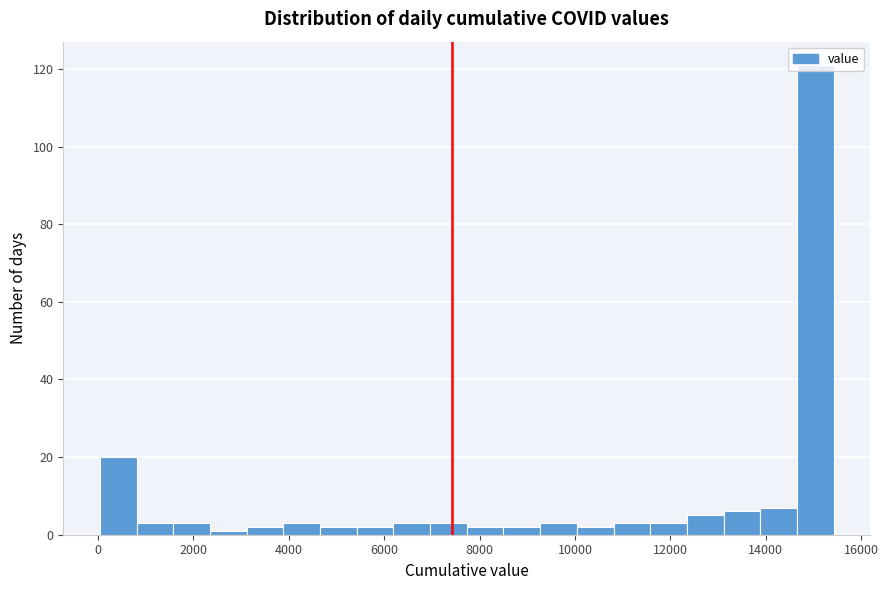

Around what value on the x-axis is the tallest bar? Give the approximate position of its centre, as read against the axis.

15000